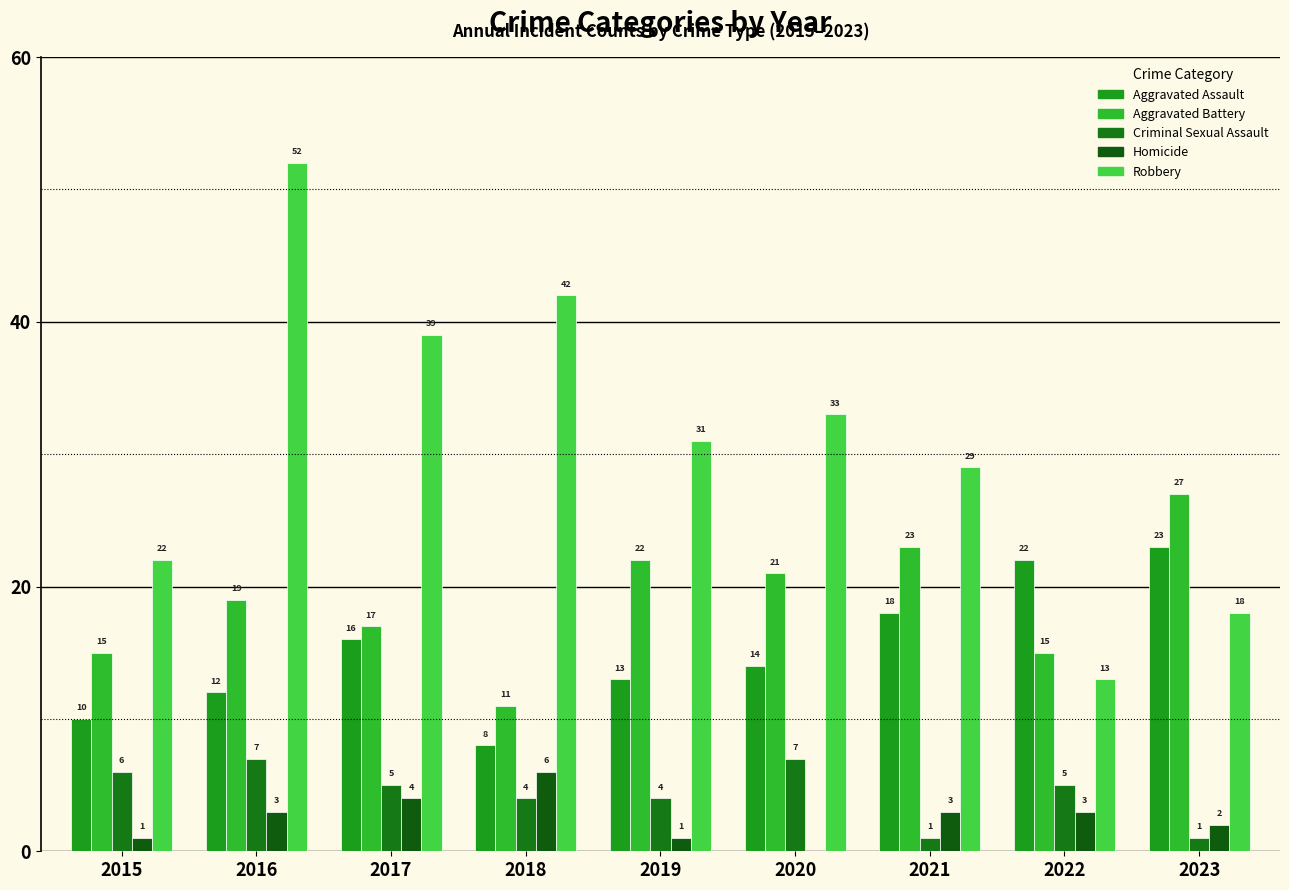

What is the average value of the Aggravated Battery series?

19